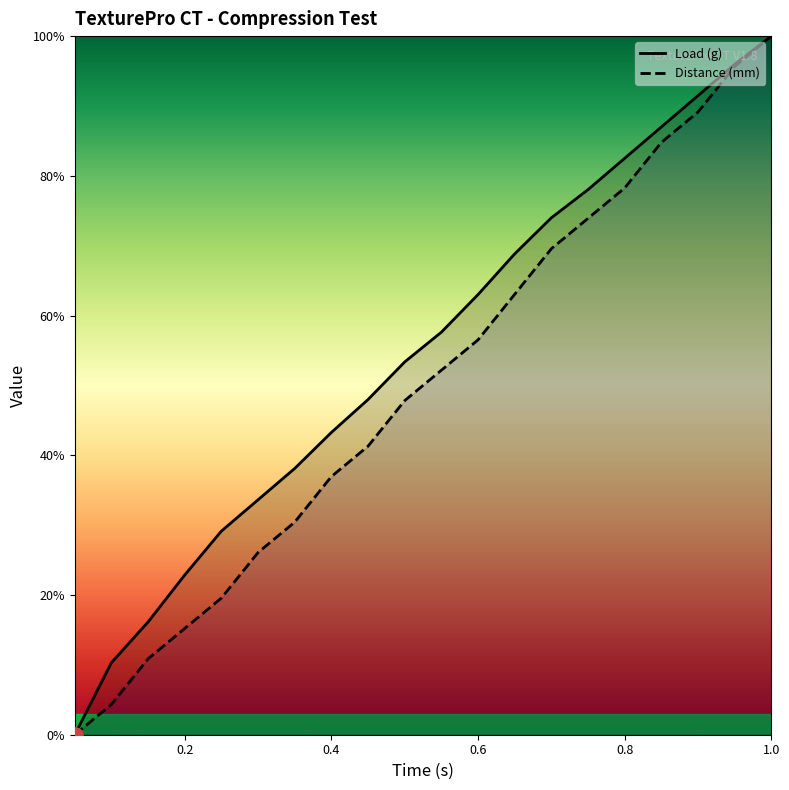

What are all the series names shown in the legend?

Load (g), Distance (mm)